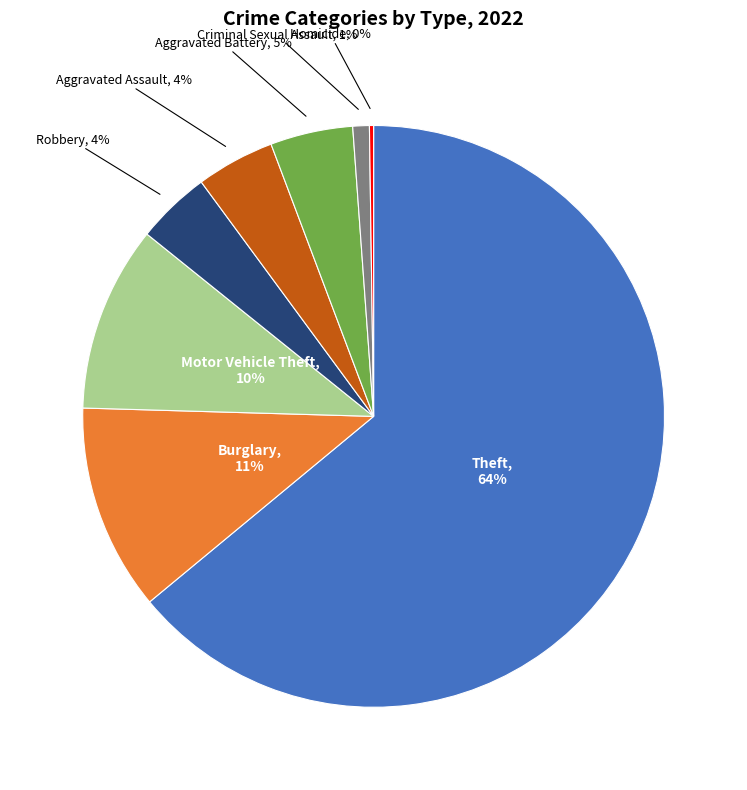

Is there any slice that represents more than half of the pie?

Yes